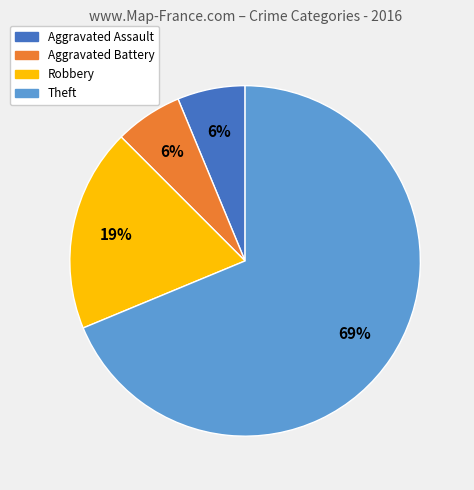

Which has a higher value, Aggravated Battery or Robbery?

Robbery